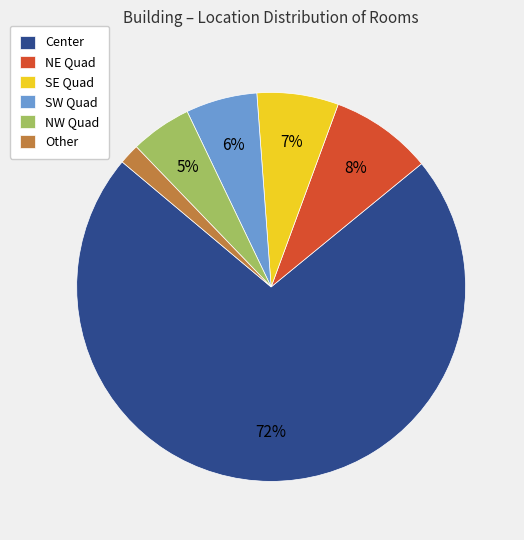

What percentage is the NE Quad slice, to the nearest percent?

8%